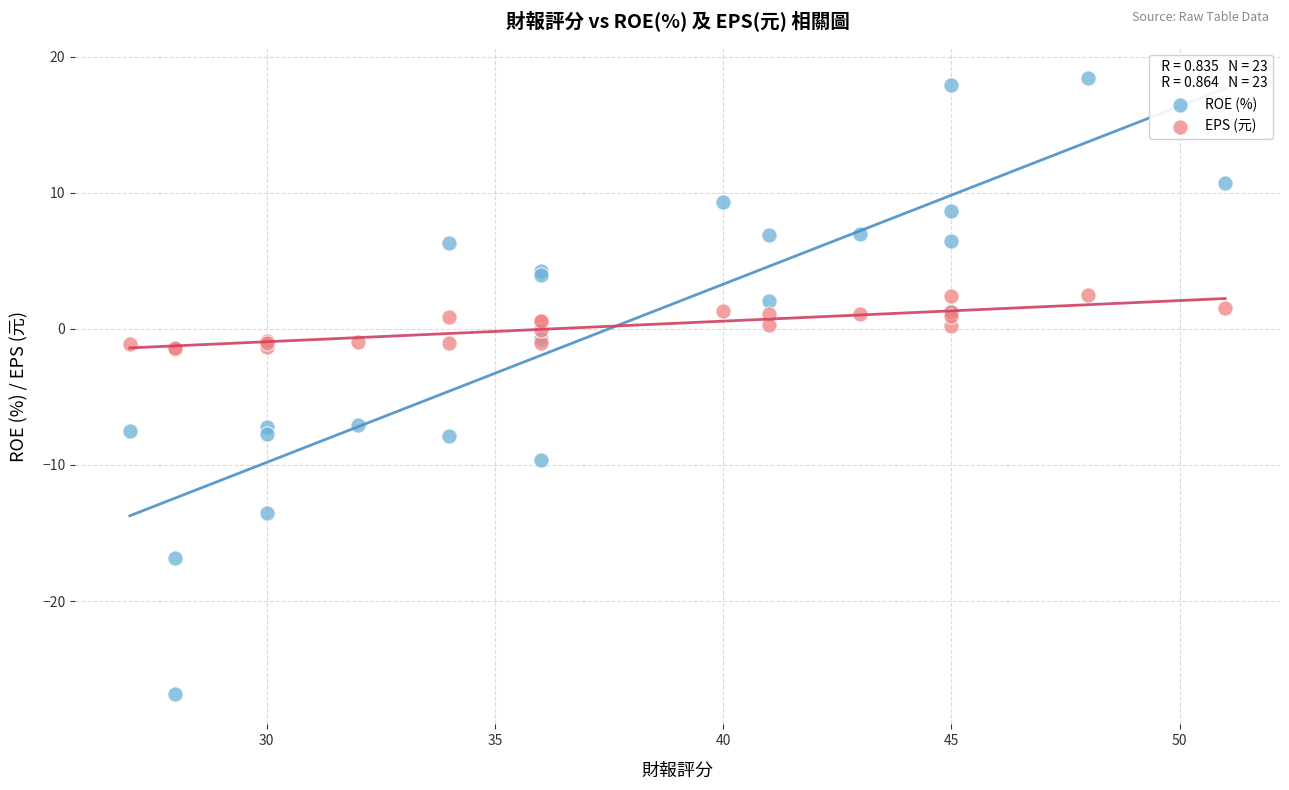

What is the X range (max minus min) for the scatter plot?

24.0